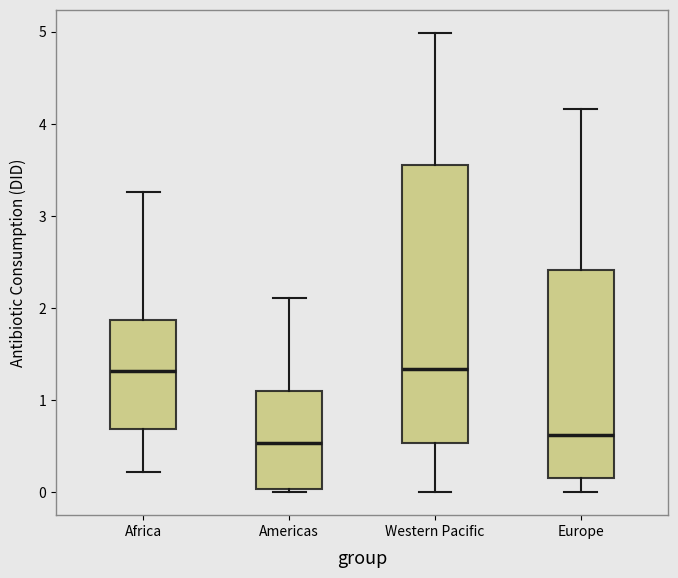

Where is the upper edge of the box for Americas on the y-axis? The values are not printed on the chart, so give them approximately, as read against the axis.

1.1